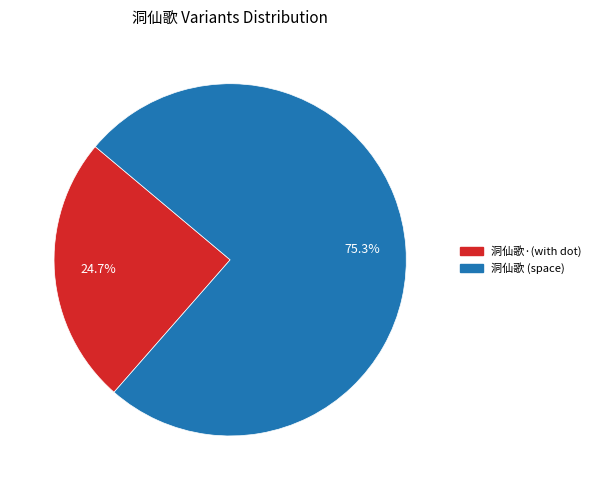

Rank the categories by value from lowest to highest.

洞仙歌·(with dot), 洞仙歌 (space)